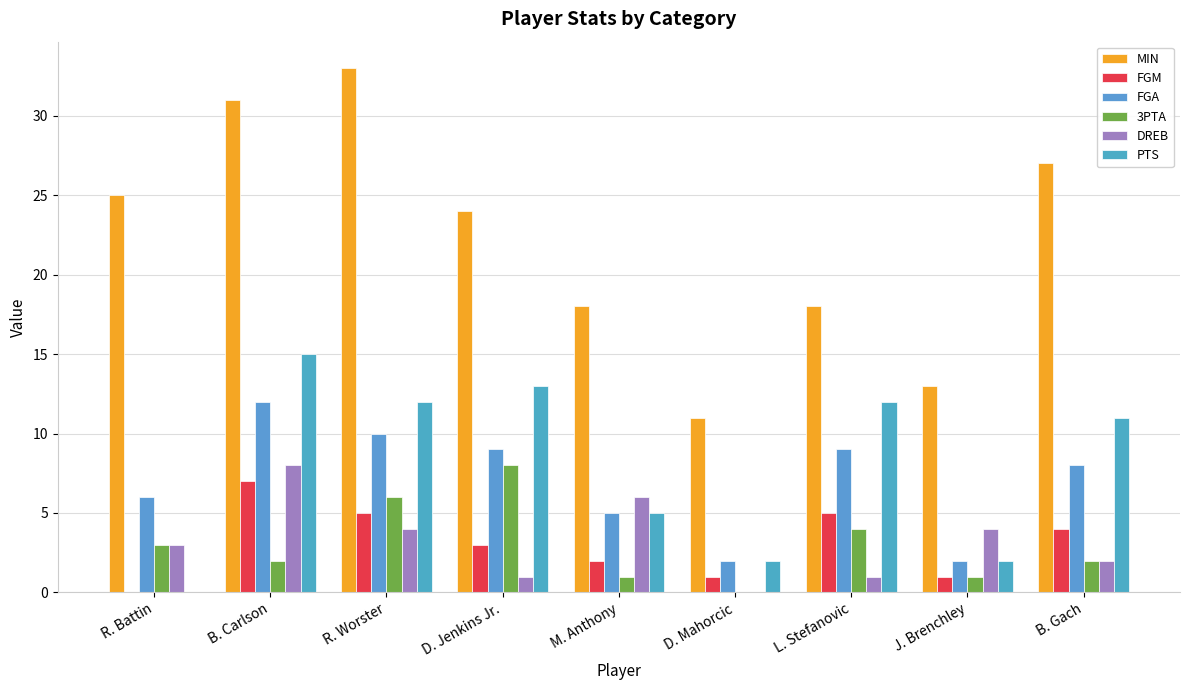

Are the bars horizontal?

No